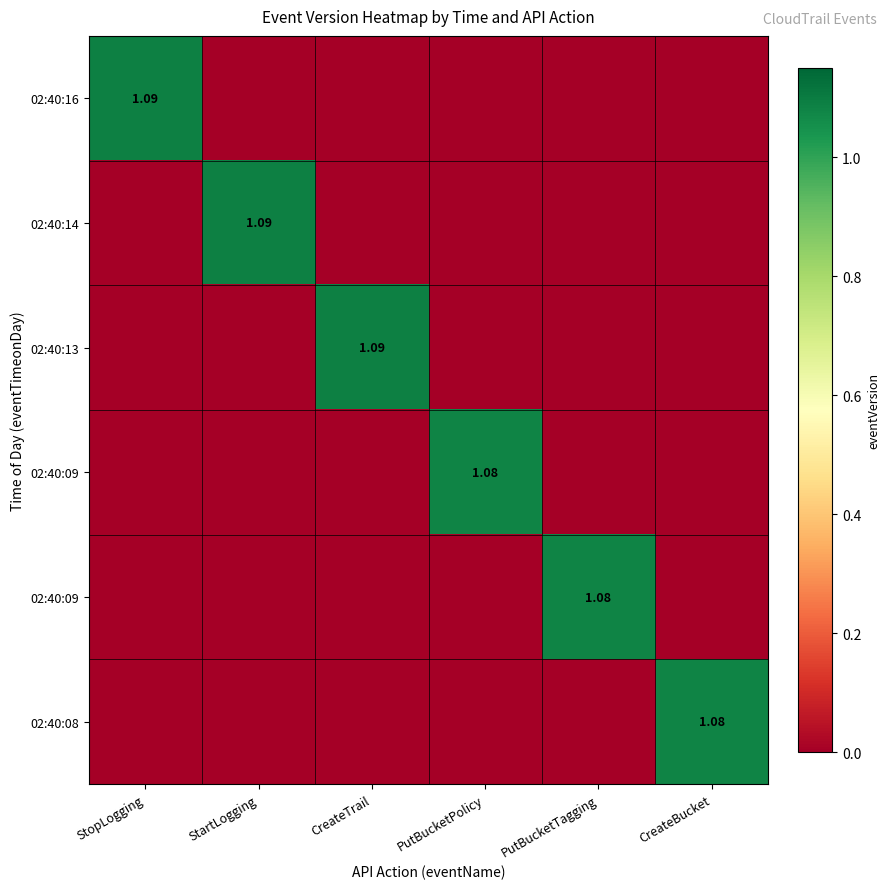

What is the spread (max minus min) of values at CreateTrail?

1.1